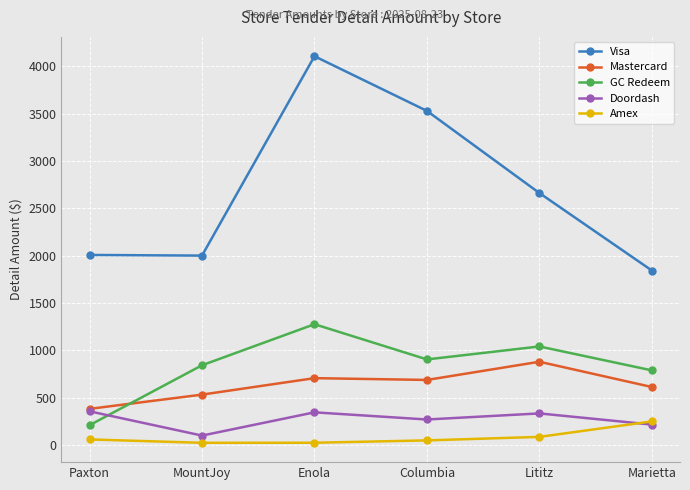

At which label does Amex reach its peak?

Marietta